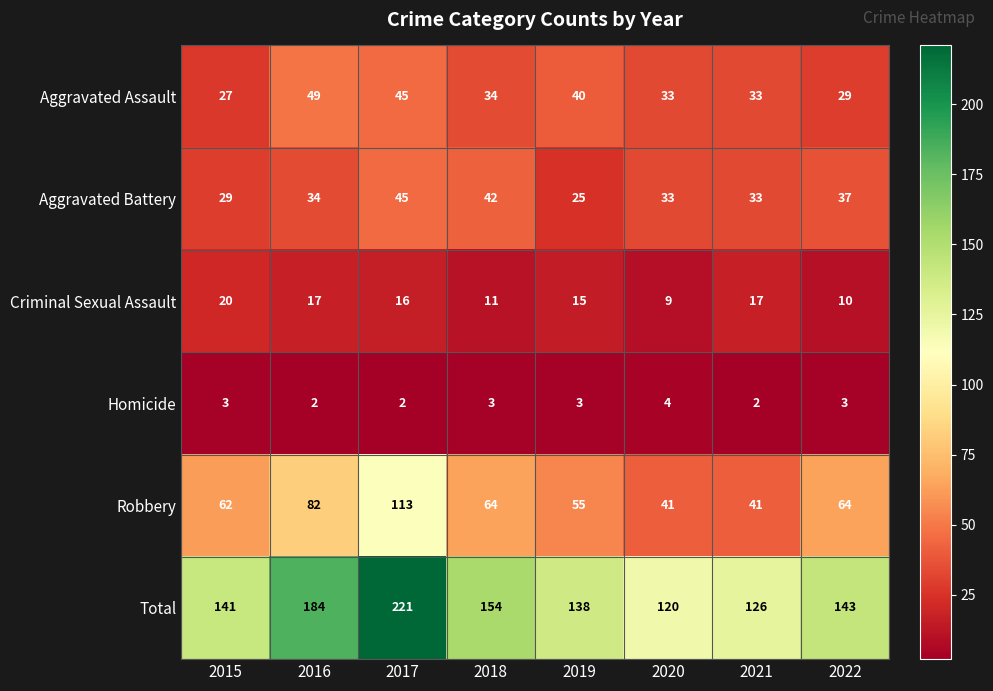

Rank the series at 2022 from highest to lowest value.

Total, Robbery, Aggravated Battery, Aggravated Assault, Criminal Sexual Assault, Homicide